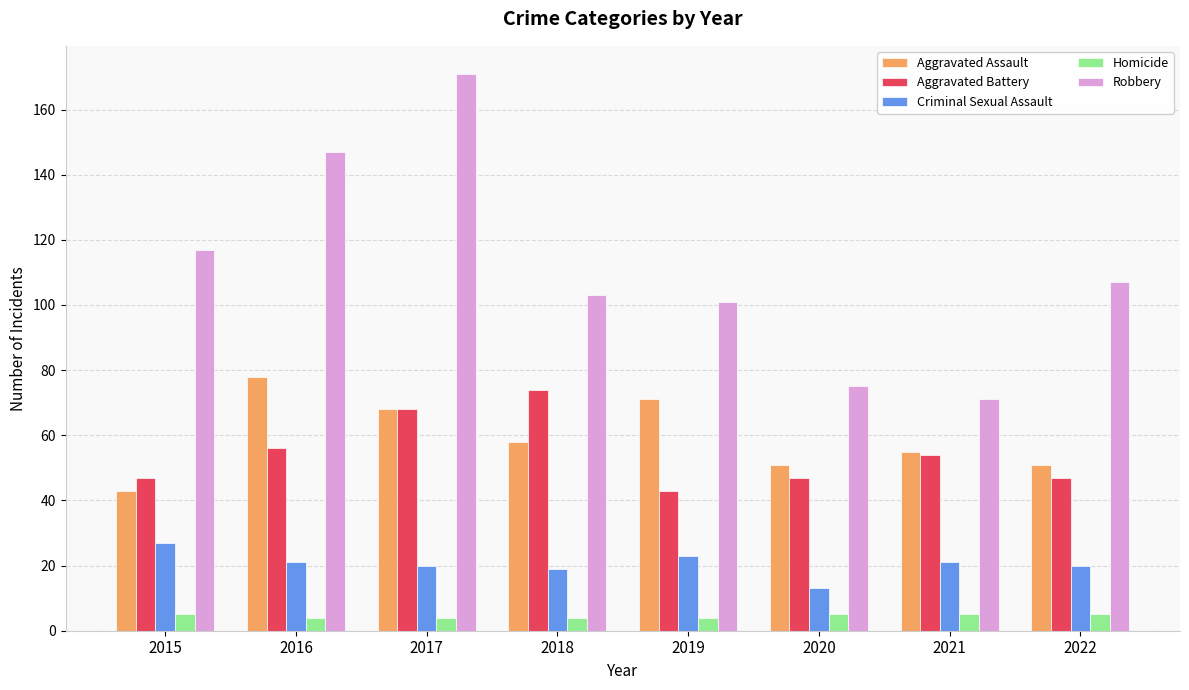

What is the minimum value for Aggravated Battery?

43